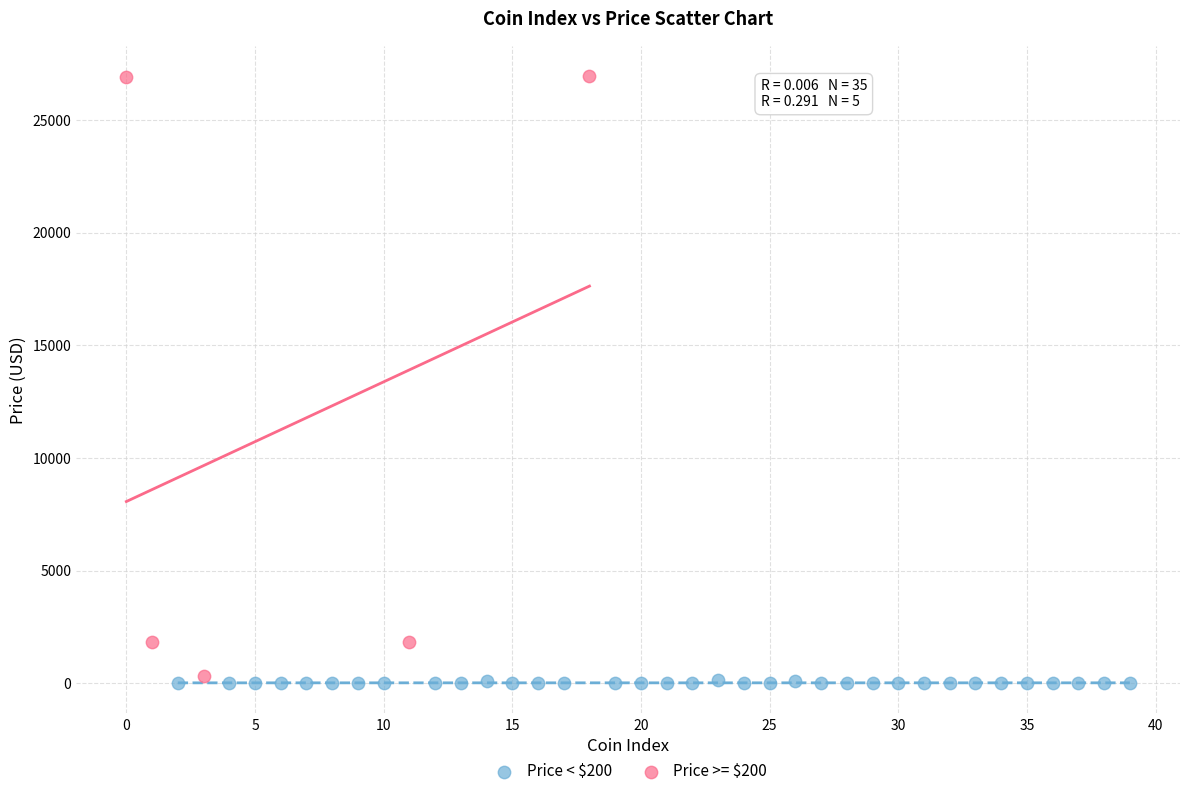

Which series reaches the maximum Y coordinate?

Price >= $200